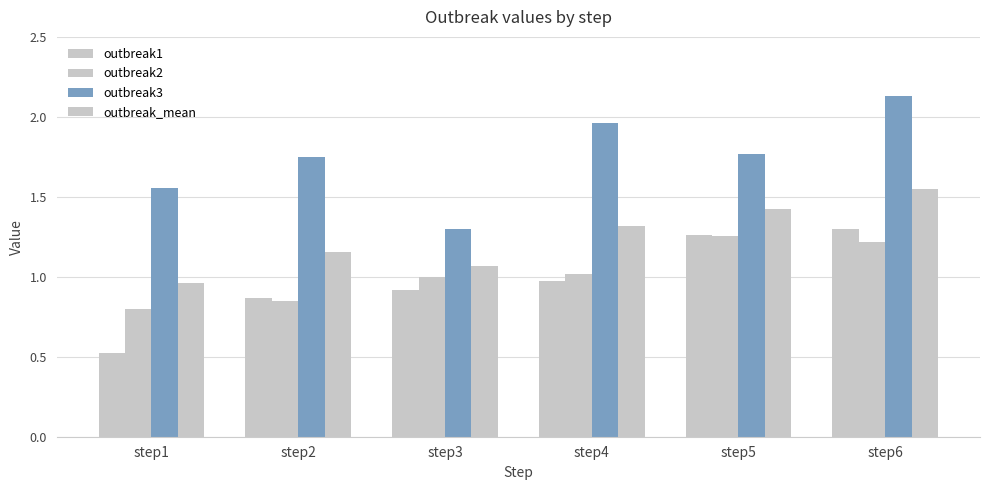

Rank the categories by outbreak_mean value from lowest to highest.

step1, step3, step2, step4, step5, step6